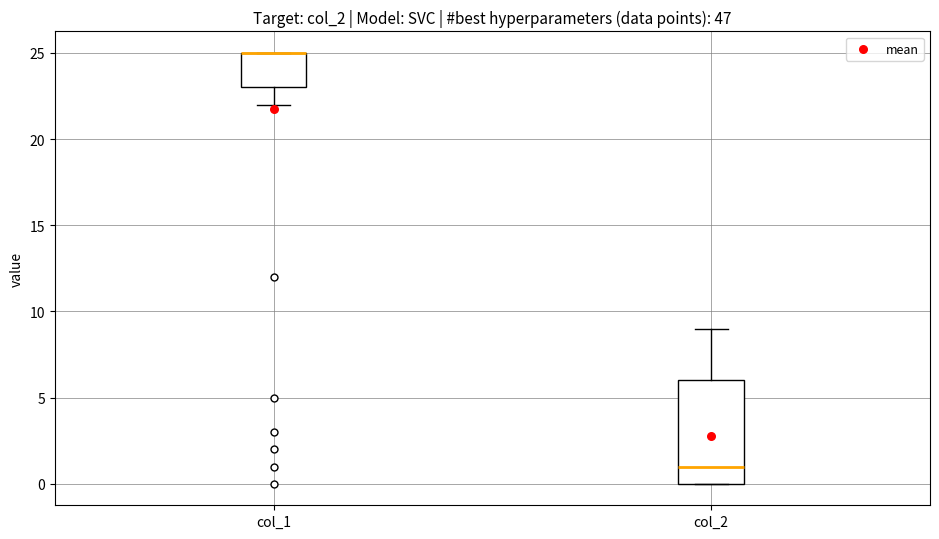

Where does the median line of the box for col_2 sit on the y-axis? The values are not printed on the chart, so give them approximately, as read against the axis.

1